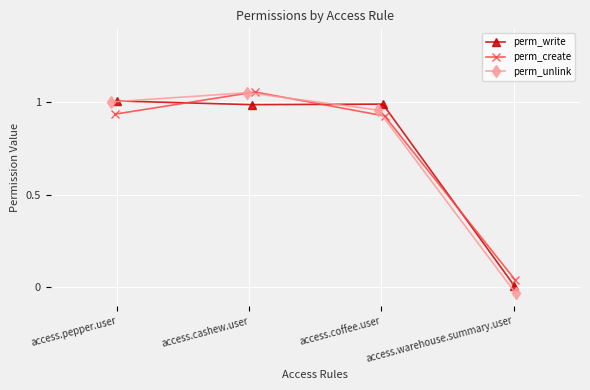

What is the highest value of the perm_create series?

1.1